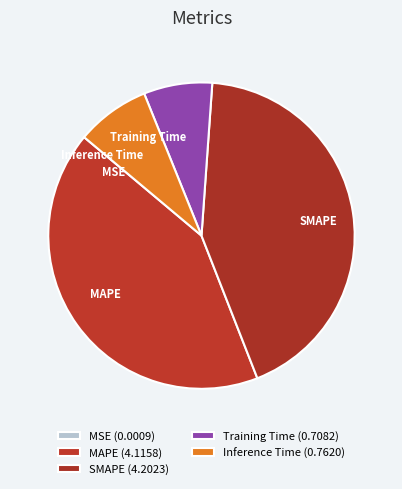

Count the number of slices in the pie.

5